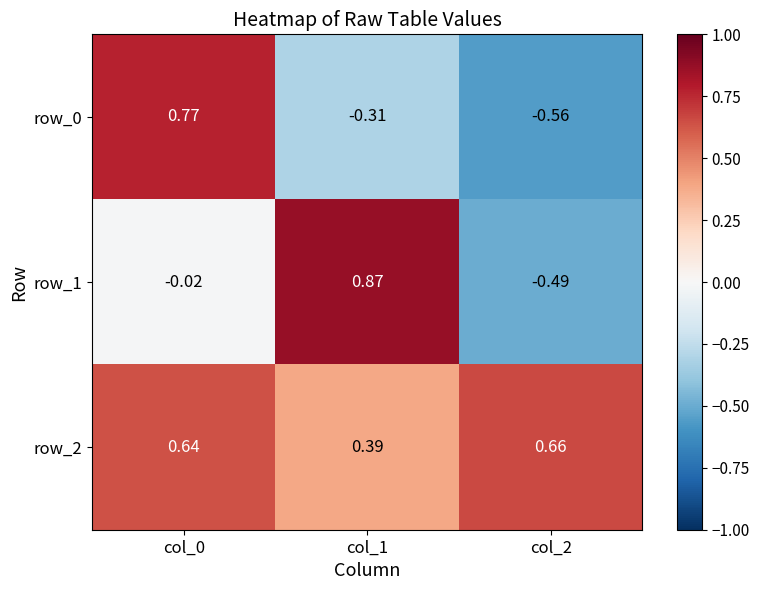

Is the value of row_1 at col_1 greater than the value of row_0 at col_0?

Yes